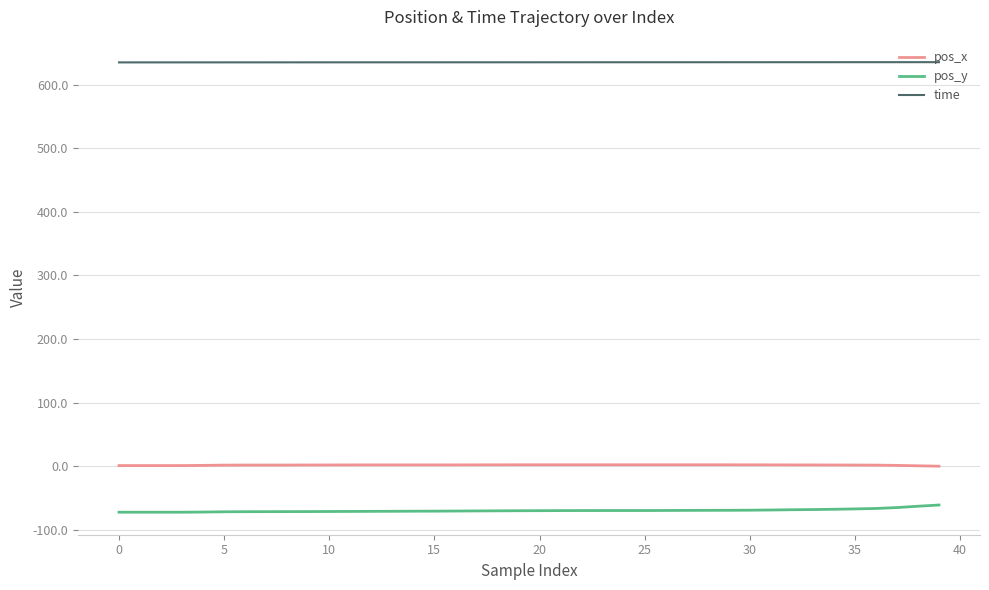

What is the maximum value shown in the chart?

635.6